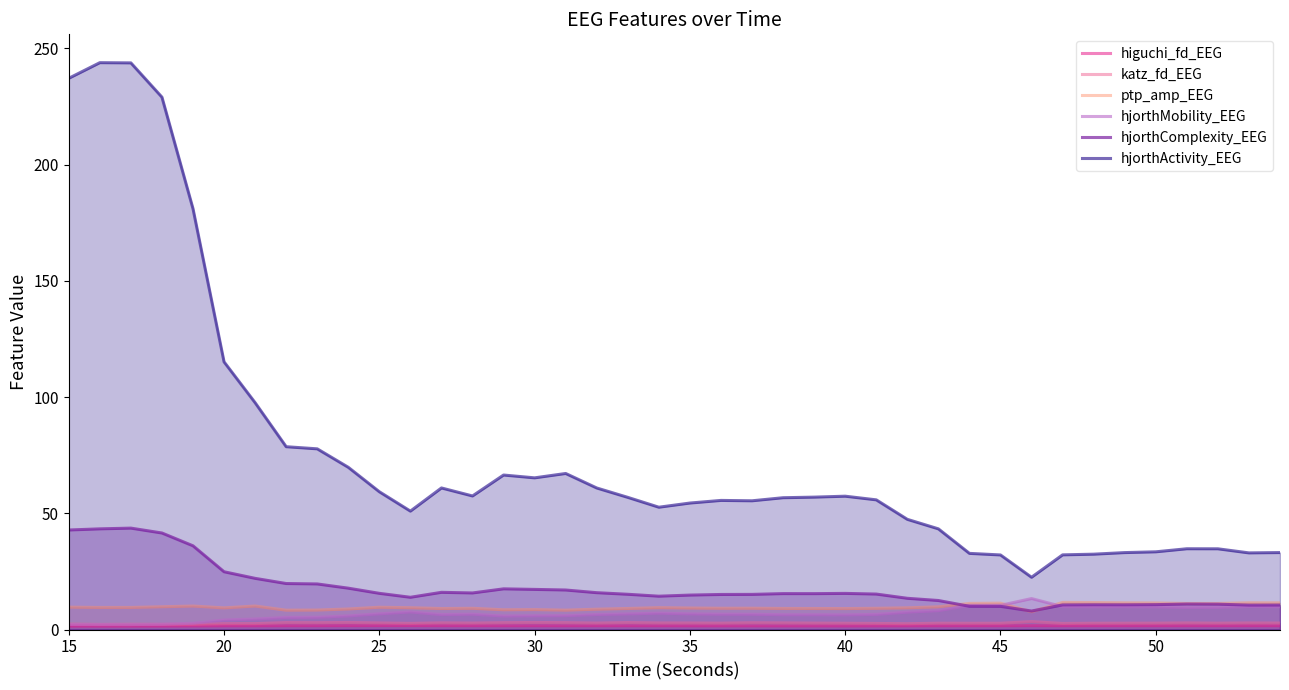

Which series has the largest range (max minus min)?

hjorthActivity_EEG